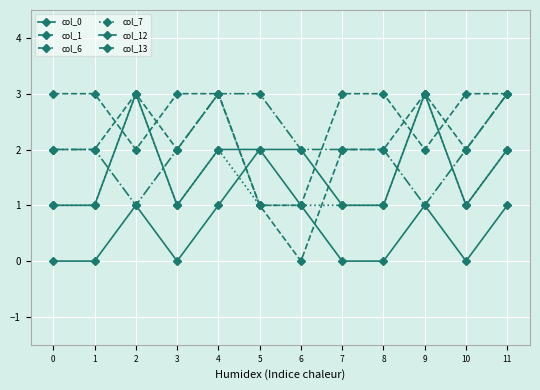

What is the difference between the highest and lowest values at 0?

3